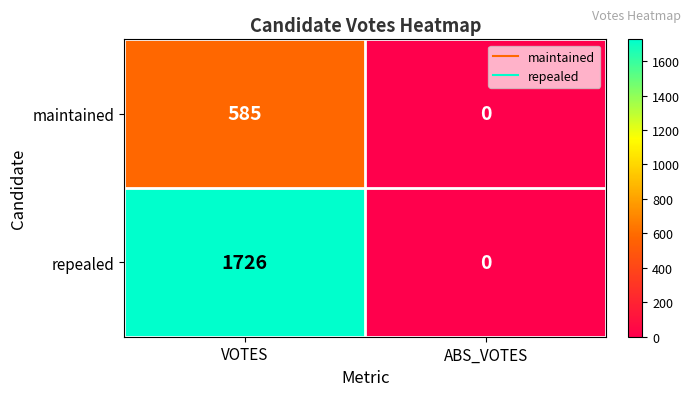

Reading left to right, extract all data points from this chart.

maintained: VOTES=585	ABS_VOTES=0
repealed: VOTES=1726	ABS_VOTES=0